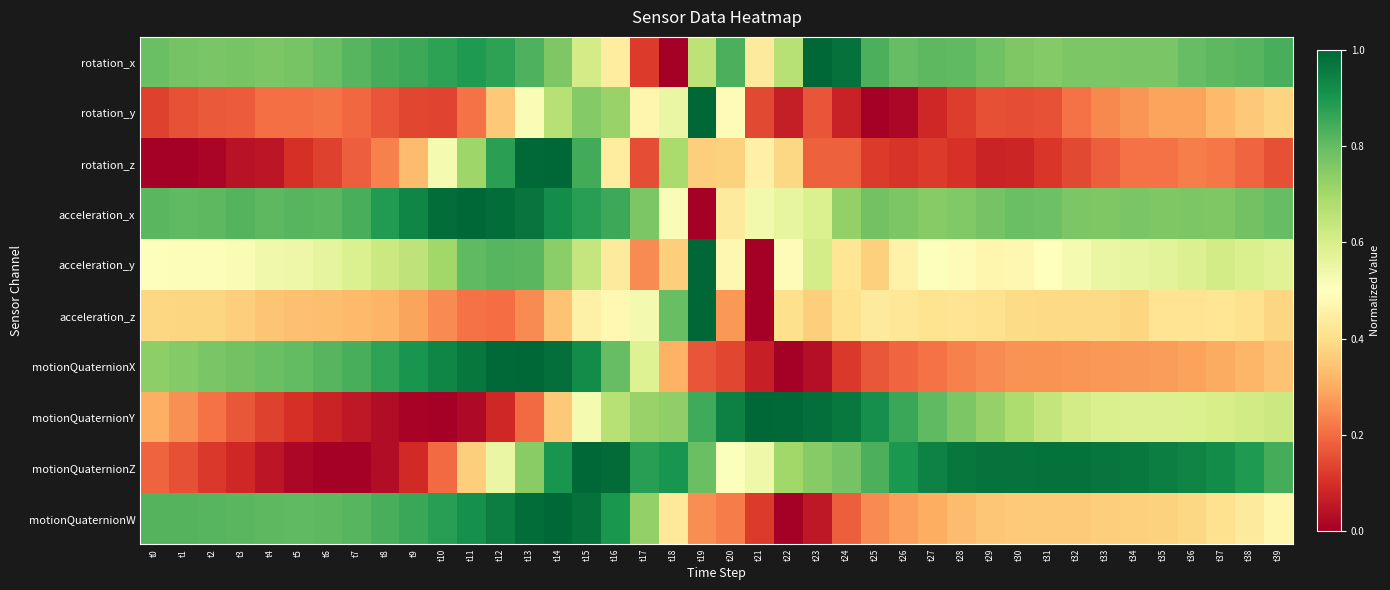

Reading left to right, transcribe all the data shown in this chart.

rotation_x: t0=0.8	t1=0.8	t2=0.8	t3=0.8	t4=0.8	t5=0.8	t6=0.8	t7=0.8	t8=0.8	t9=0.9	t10=0.9	t11=0.9	t12=0.9	t13=0.8	t14=0.8	t15=0.6	t16=0.4	t17=0.1	t18=0.0	t19=0.7	t20=0.8	t21=0.4	t22=0.7	t23=1.0	t24=1.0	t25=0.8	t26=0.8	t27=0.8	t28=0.8	t29=0.8	t30=0.8	t31=0.8	t32=0.8	t33=0.8	t34=0.8	t35=0.8	t36=0.8	t37=0.8	t38=0.8	t39=0.8
rotation_y: t0=0.1	t1=0.2	t2=0.2	t3=0.2	t4=0.2	t5=0.2	t6=0.2	t7=0.2	t8=0.2	t9=0.1	t10=0.1	t11=0.2	t12=0.4	t13=0.5	t14=0.7	t15=0.8	t16=0.7	t17=0.5	t18=0.6	t19=1.0	t20=0.5	t21=0.1	t22=0.1	t23=0.2	t24=0.1	t25=0.0	t26=0.0	t27=0.1	t28=0.1	t29=0.2	t30=0.1	t31=0.2	t32=0.2	t33=0.2	t34=0.3	t35=0.3	t36=0.3	t37=0.3	t38=0.4	t39=0.4
rotation_z: t0=0.0	t1=0.0	t2=0.0	t3=0.0	t4=0.0	t5=0.1	t6=0.1	t7=0.2	t8=0.2	t9=0.3	t10=0.5	t11=0.7	t12=0.9	t13=1.0	t14=1.0	t15=0.8	t16=0.4	t17=0.1	t18=0.7	t19=0.4	t20=0.4	t21=0.5	t22=0.4	t23=0.2	t24=0.2	t25=0.1	t26=0.1	t27=0.1	t28=0.1	t29=0.1	t30=0.1	t31=0.1	t32=0.1	t33=0.2	t34=0.2	t35=0.2	t36=0.2	t37=0.2	t38=0.2	t39=0.2
acceleration_x: t0=0.8	t1=0.8	t2=0.8	t3=0.8	t4=0.8	t5=0.8	t6=0.8	t7=0.8	t8=0.9	t9=0.9	t10=1.0	t11=1.0	t12=1.0	t13=1.0	t14=0.9	t15=0.9	t16=0.9	t17=0.8	t18=0.5	t19=0.0	t20=0.4	t21=0.5	t22=0.6	t23=0.6	t24=0.7	t25=0.8	t26=0.8	t27=0.7	t28=0.8	t29=0.8	t30=0.8	t31=0.8	t32=0.8	t33=0.8	t34=0.8	t35=0.8	t36=0.8	t37=0.8	t38=0.8	t39=0.8
acceleration_y: t0=0.5	t1=0.5	t2=0.5	t3=0.5	t4=0.5	t5=0.5	t6=0.6	t7=0.6	t8=0.6	t9=0.7	t10=0.7	t11=0.8	t12=0.8	t13=0.8	t14=0.7	t15=0.6	t16=0.4	t17=0.2	t18=0.4	t19=1.0	t20=0.5	t21=0.0	t22=0.5	t23=0.6	t24=0.4	t25=0.4	t26=0.5	t27=0.5	t28=0.5	t29=0.5	t30=0.5	t31=0.5	t32=0.5	t33=0.6	t34=0.6	t35=0.6	t36=0.6	t37=0.6	t38=0.6	t39=0.6
acceleration_z: t0=0.4	t1=0.4	t2=0.4	t3=0.4	t4=0.3	t5=0.3	t6=0.3	t7=0.3	t8=0.3	t9=0.3	t10=0.2	t11=0.2	t12=0.2	t13=0.2	t14=0.3	t15=0.5	t16=0.5	t17=0.5	t18=0.8	t19=1.0	t20=0.3	t21=0.0	t22=0.4	t23=0.4	t24=0.4	t25=0.4	t26=0.4	t27=0.4	t28=0.4	t29=0.4	t30=0.4	t31=0.4	t32=0.4	t33=0.4	t34=0.4	t35=0.4	t36=0.4	t37=0.4	t38=0.4	t39=0.4
motionQuaternionX: t0=0.7	t1=0.8	t2=0.8	t3=0.8	t4=0.8	t5=0.8	t6=0.8	t7=0.8	t8=0.9	t9=0.9	t10=0.9	t11=1.0	t12=1.0	t13=1.0	t14=1.0	t15=0.9	t16=0.8	t17=0.6	t18=0.3	t19=0.2	t20=0.1	t21=0.1	t22=0.0	t23=0.0	t24=0.1	t25=0.2	t26=0.2	t27=0.2	t28=0.2	t29=0.2	t30=0.3	t31=0.3	t32=0.3	t33=0.3	t34=0.3	t35=0.3	t36=0.3	t37=0.3	t38=0.3	t39=0.3
motionQuaternionY: t0=0.3	t1=0.3	t2=0.2	t3=0.2	t4=0.1	t5=0.1	t6=0.1	t7=0.1	t8=0.0	t9=0.0	t10=0.0	t11=0.0	t12=0.1	t13=0.2	t14=0.4	t15=0.5	t16=0.7	t17=0.7	t18=0.7	t19=0.8	t20=0.9	t21=1.0	t22=1.0	t23=1.0	t24=1.0	t25=0.9	t26=0.9	t27=0.8	t28=0.8	t29=0.7	t30=0.7	t31=0.6	t32=0.6	t33=0.6	t34=0.6	t35=0.6	t36=0.6	t37=0.6	t38=0.6	t39=0.6
motionQuaternionZ: t0=0.2	t1=0.2	t2=0.1	t3=0.1	t4=0.0	t5=0.0	t6=0.0	t7=0.0	t8=0.0	t9=0.1	t10=0.2	t11=0.4	t12=0.6	t13=0.7	t14=0.9	t15=1.0	t16=1.0	t17=0.9	t18=0.9	t19=0.8	t20=0.5	t21=0.5	t22=0.7	t23=0.7	t24=0.8	t25=0.8	t26=0.9	t27=0.9	t28=1.0	t29=1.0	t30=1.0	t31=1.0	t32=1.0	t33=1.0	t34=1.0	t35=1.0	t36=0.9	t37=0.9	t38=0.9	t39=0.8
motionQuaternionW: t0=0.8	t1=0.8	t2=0.8	t3=0.8	t4=0.8	t5=0.8	t6=0.8	t7=0.8	t8=0.8	t9=0.9	t10=0.9	t11=0.9	t12=1.0	t13=1.0	t14=1.0	t15=1.0	t16=0.9	t17=0.7	t18=0.4	t19=0.3	t20=0.2	t21=0.1	t22=0.0	t23=0.1	t24=0.2	t25=0.2	t26=0.3	t27=0.3	t28=0.3	t29=0.3	t30=0.4	t31=0.4	t32=0.4	t33=0.4	t34=0.4	t35=0.4	t36=0.4	t37=0.4	t38=0.4	t39=0.5